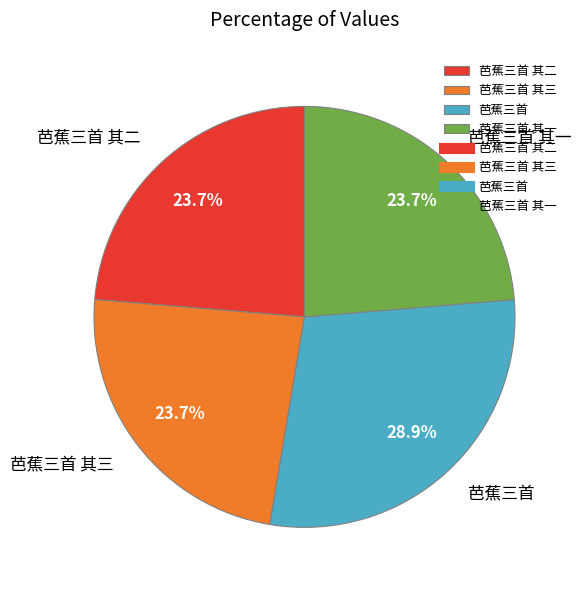

The 芭蕉三首 其一 slice represents 24% of the pie. True or false?

True